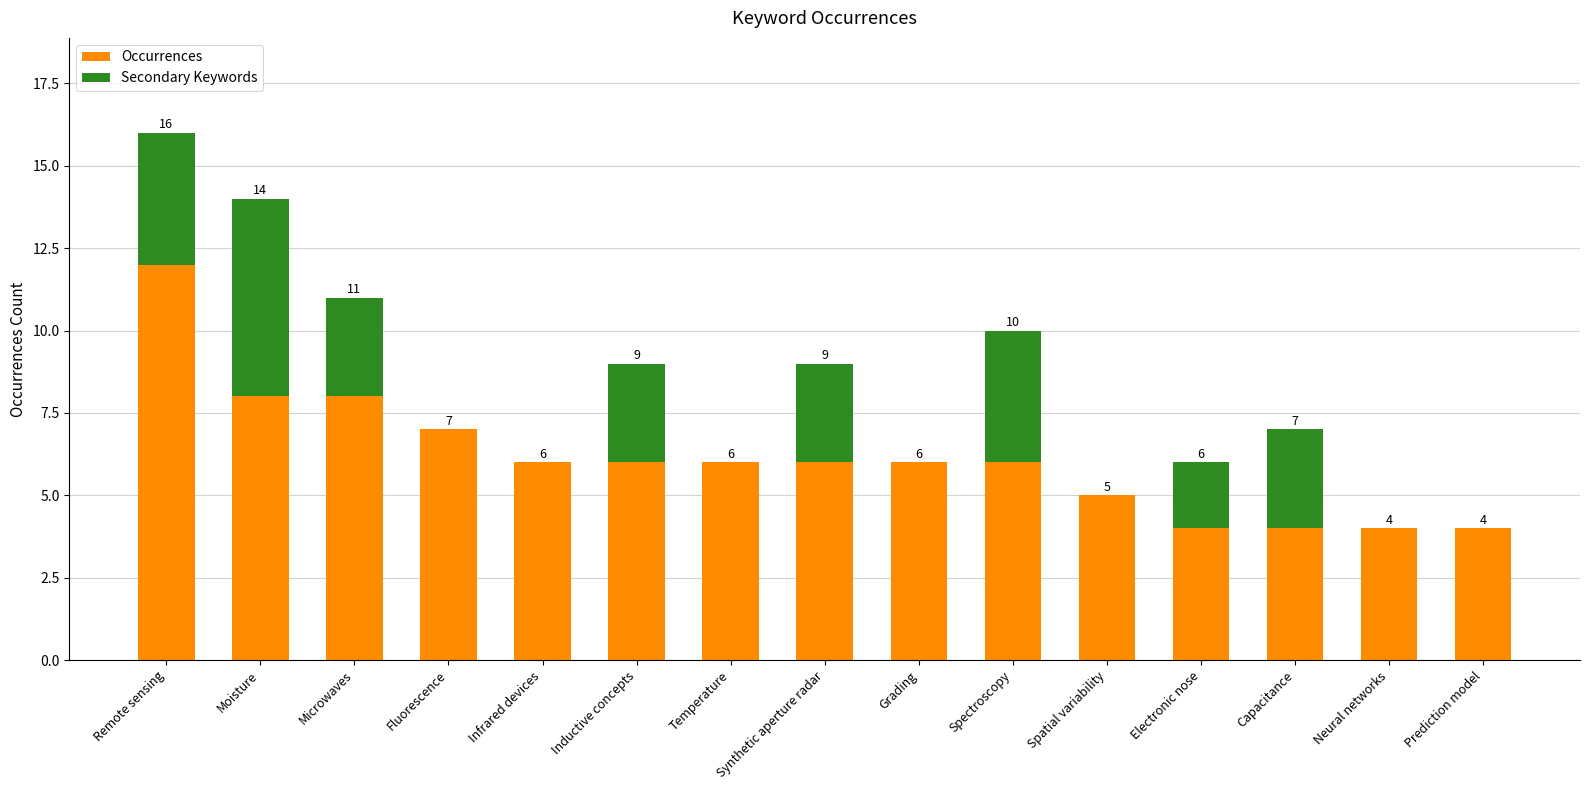

What is the total value across all series at Microwaves?

11